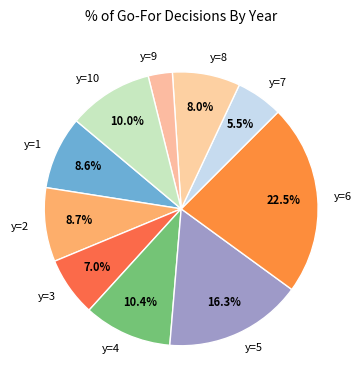

What is the smallest slice in the pie chart?

y=9